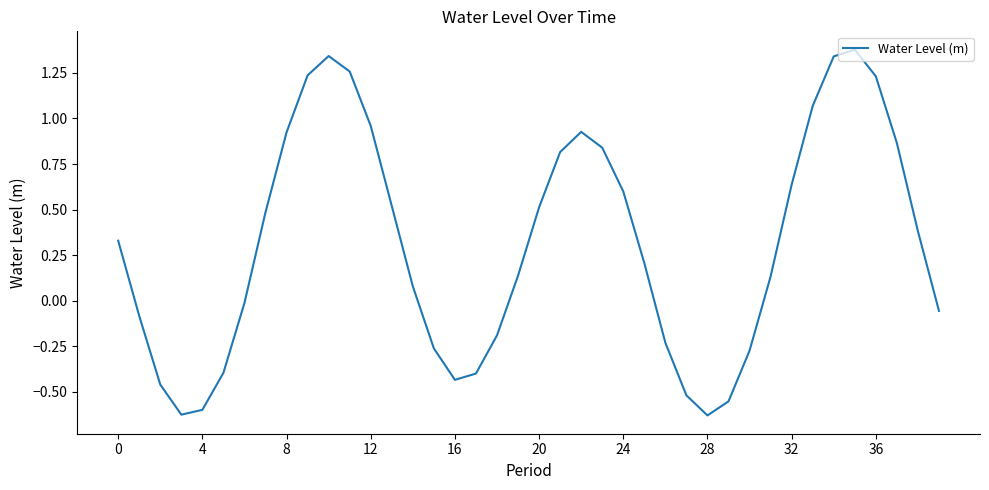

What is the sum of all values?

12.5